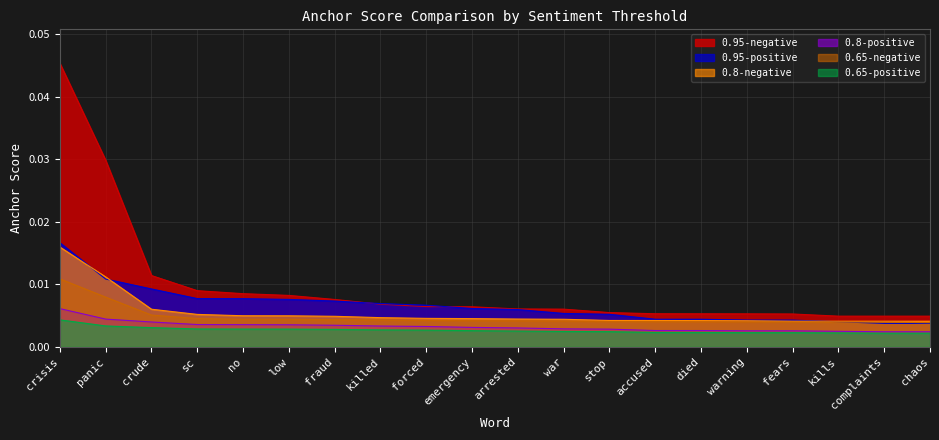

What position from the right is arrested?

10